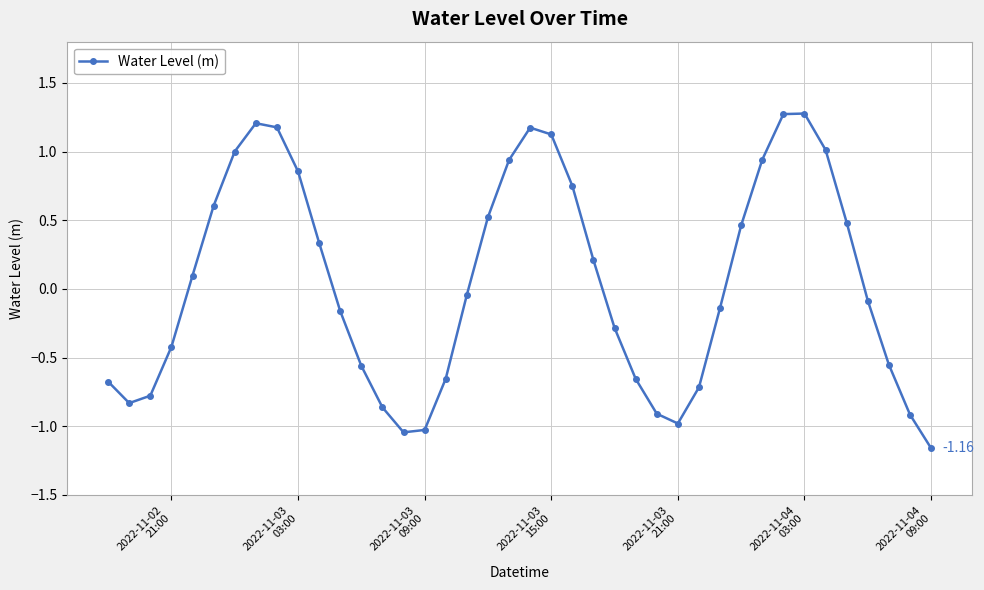

What is the difference between the second highest and minimum values?

2.4